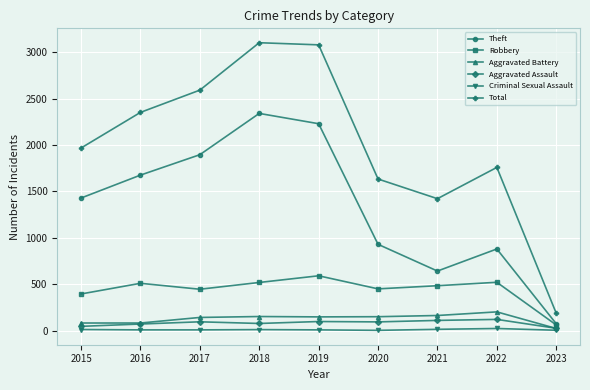

Where is the first local minimum for Theft?

2021